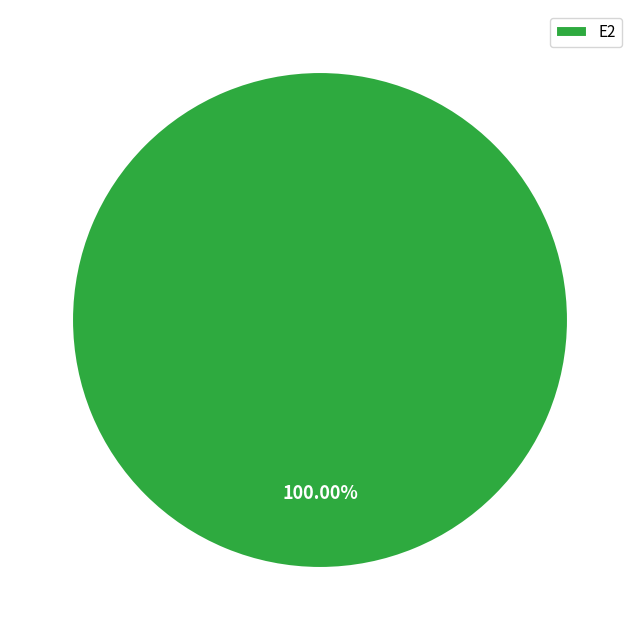

Rank the categories by value from lowest to highest.

E2